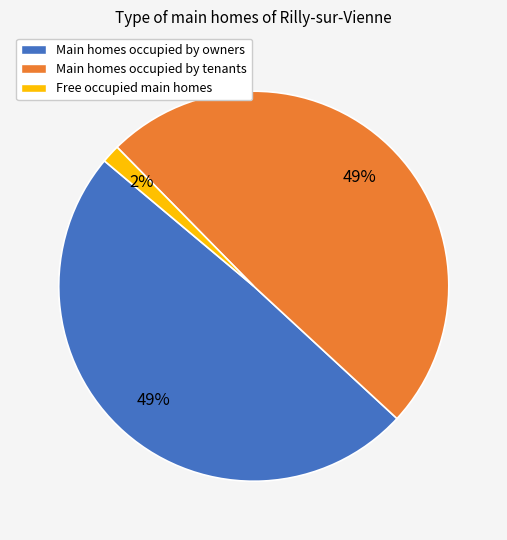

Does any single category account for the majority?

No